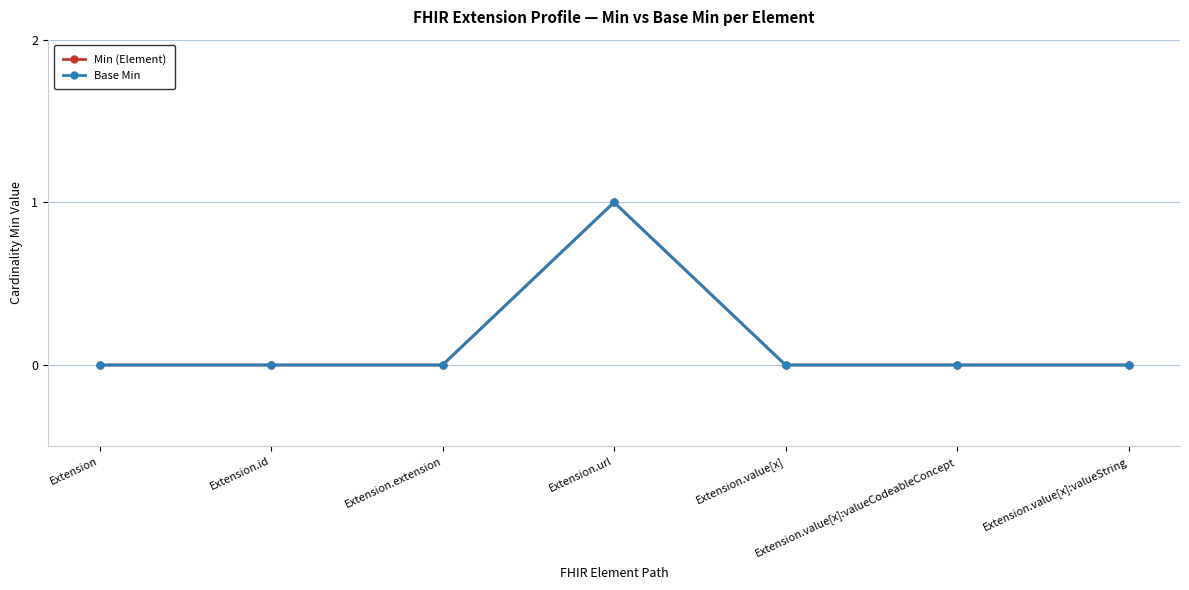

What is the sum of all Min (Element) values?

1